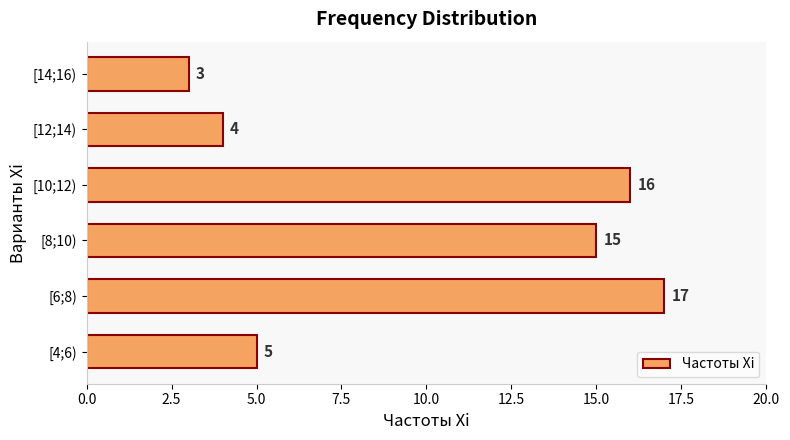

What is the average value?

10